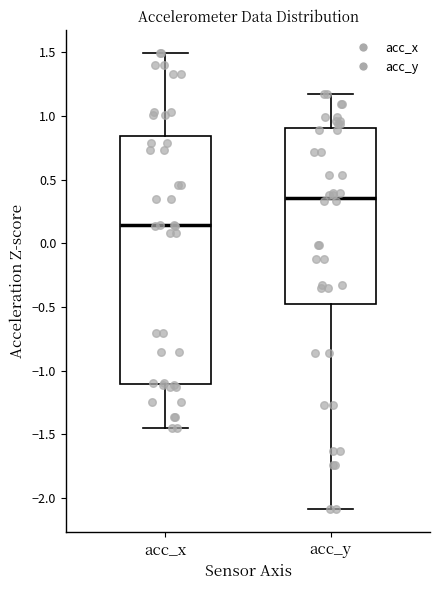

Reading left to right, read every box against the y-axis: the position of its median line, the range the box covers, and the ends of its whiskers. The values are not printed on the chart, so give them approximately, as read against the axis.

acc_x: median 0.15, box -1.10 to 0.85, whiskers -1.45 to 1.50
acc_y: median 0.35, box -0.50 to 0.90, whiskers -2.10 to 1.15